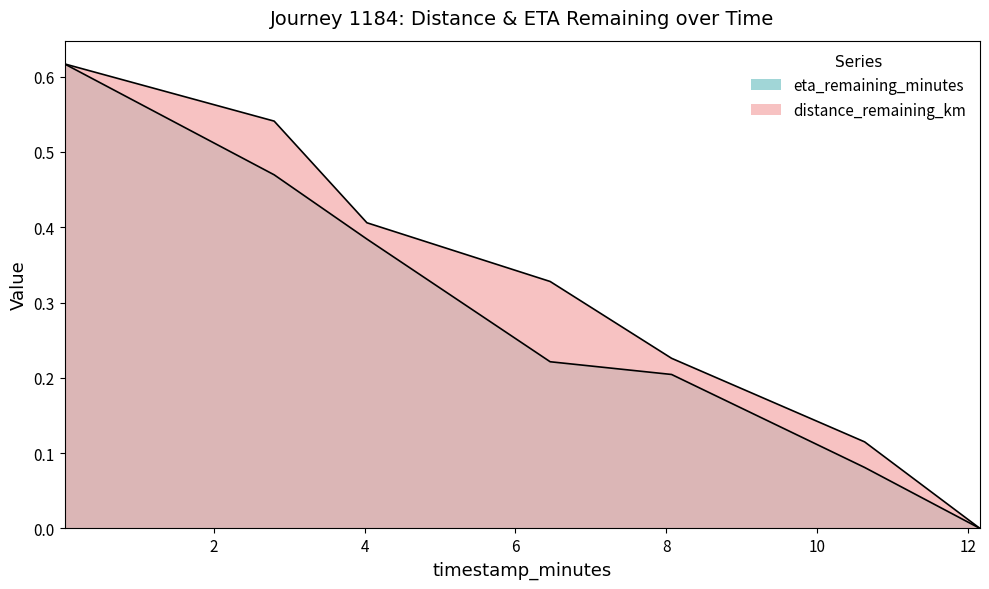

What is the label of the 1st point from the left?

0.02